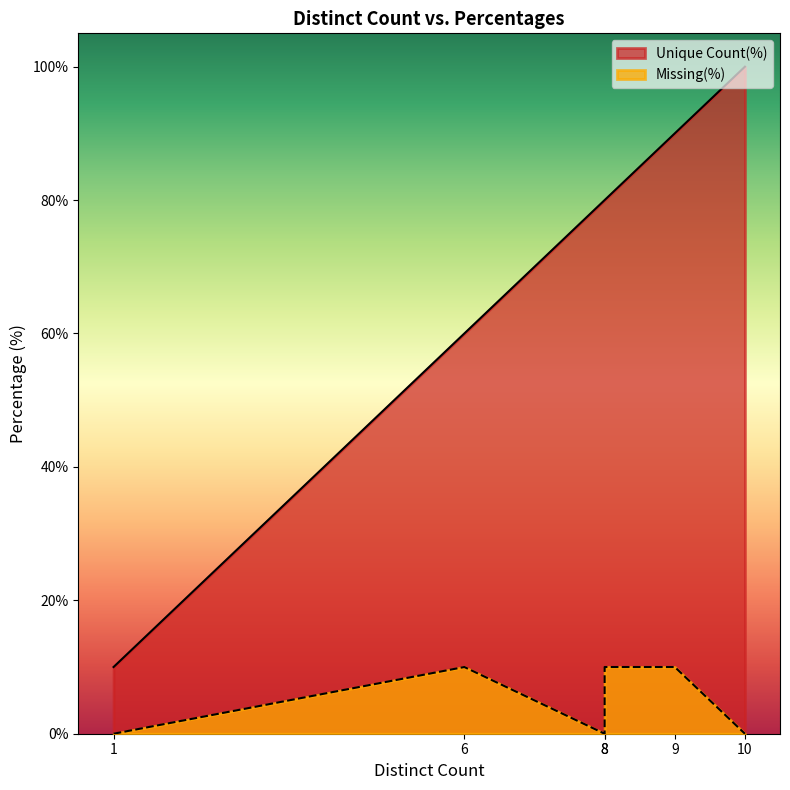

What are all the series names shown in the legend?

Unique Count(%), Missing(%)